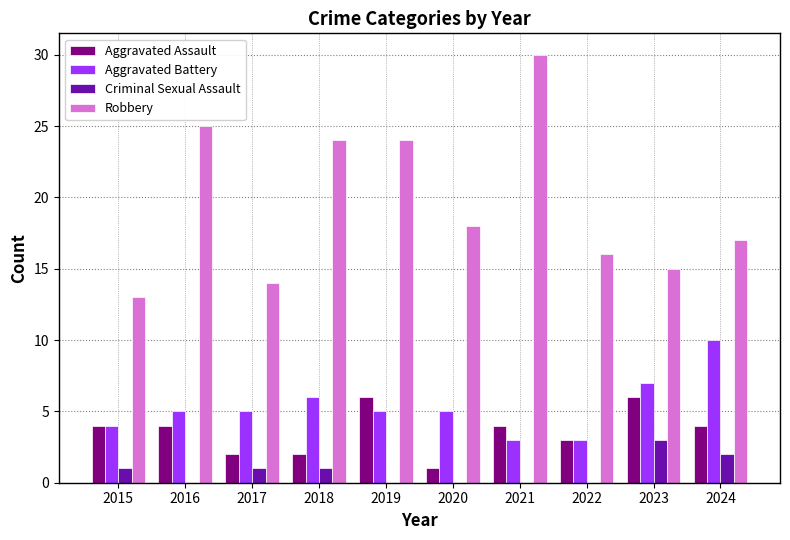

True or false: Aggravated Battery has a value of 5 at 2016.

True